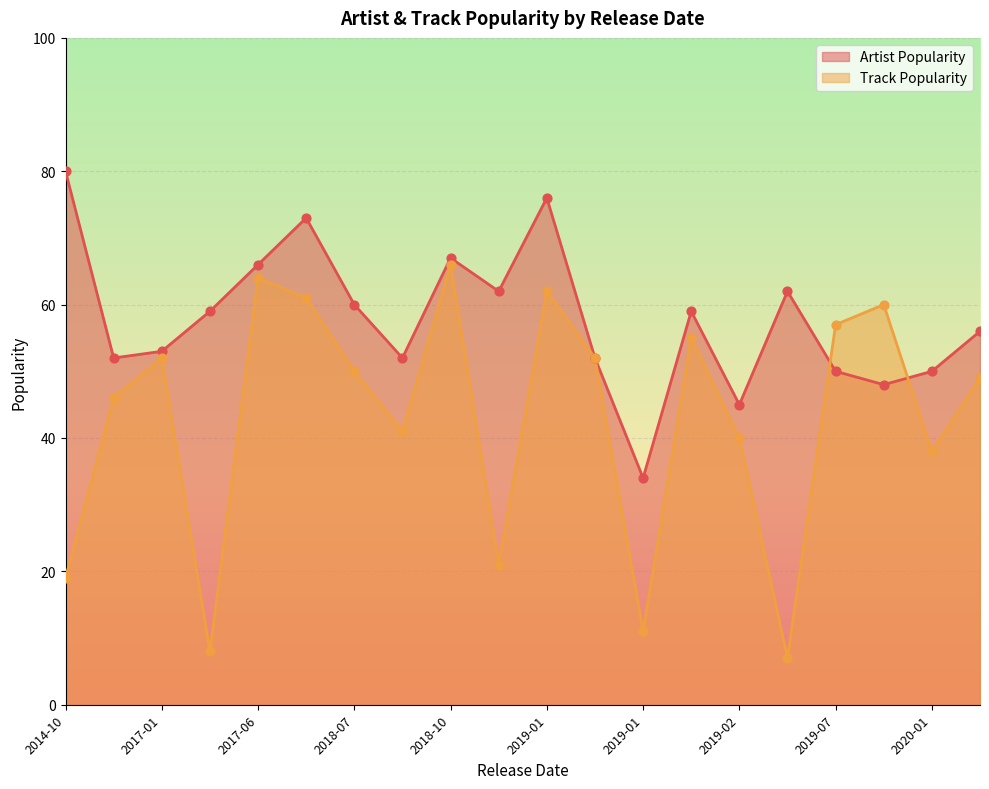

What are all the series names shown in the legend?

Artist Popularity, Track Popularity